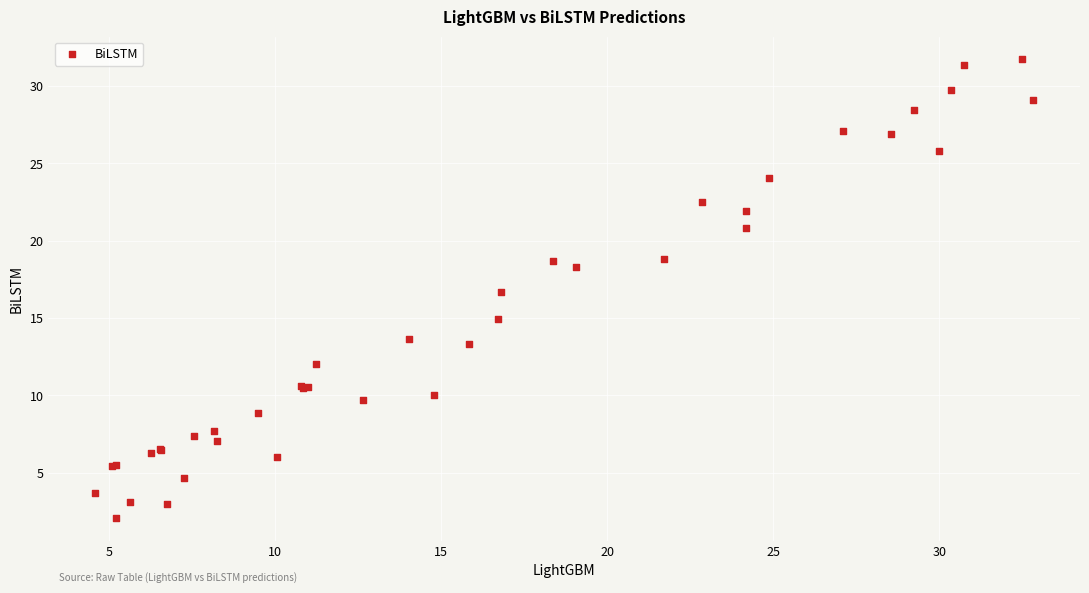

What Y value in the scatter plot is closest to 16?

16.7